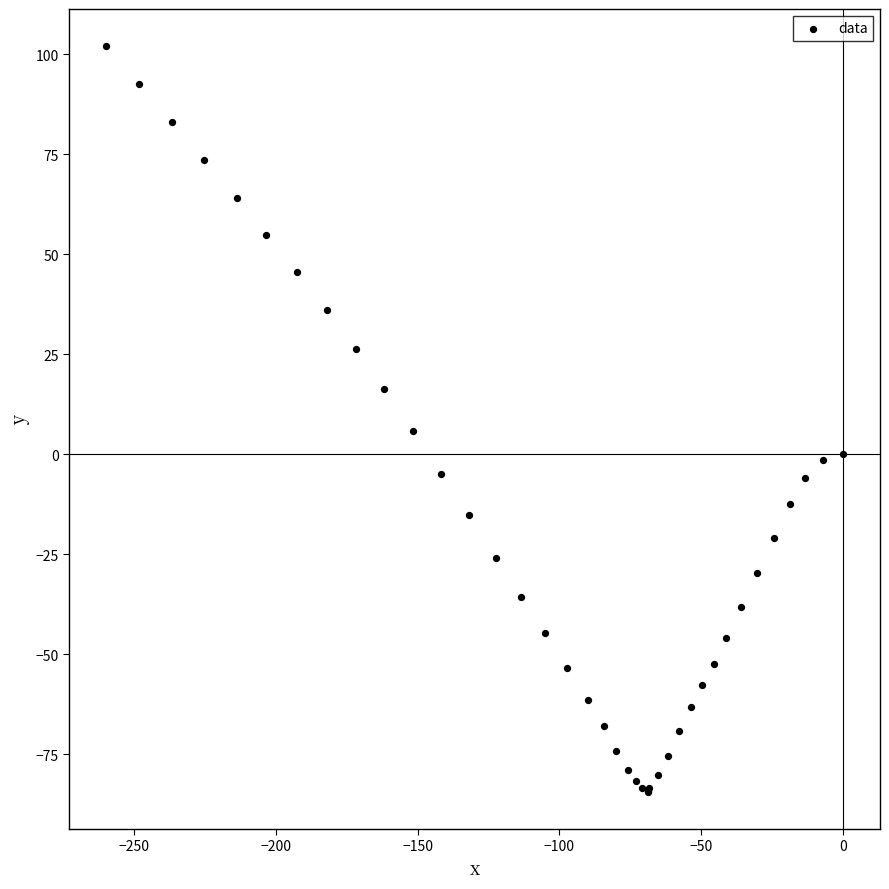

What Y value in the scatter plot is closest to 8?

5.9